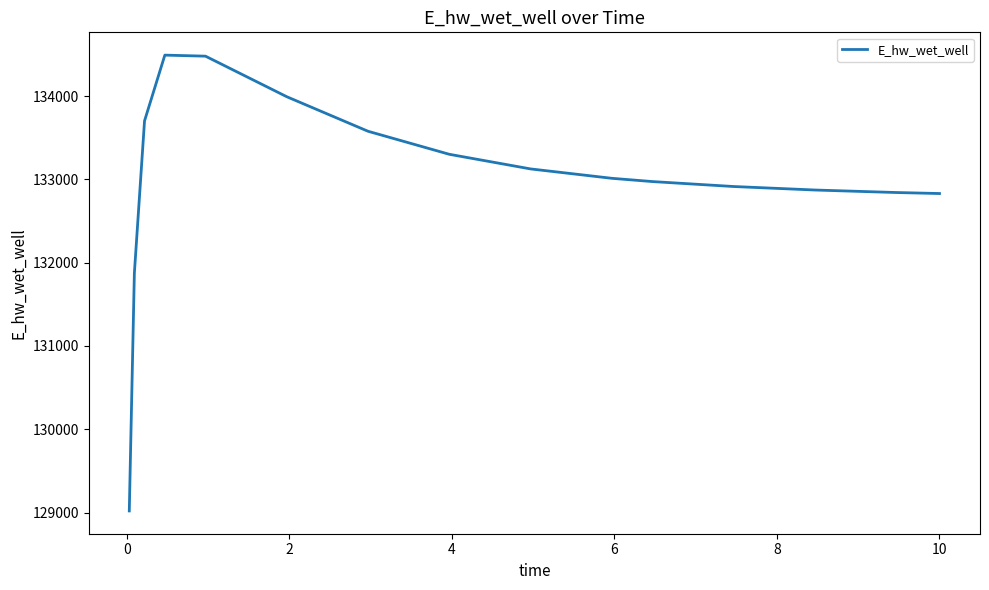

What is the smallest value displayed?

129019.3